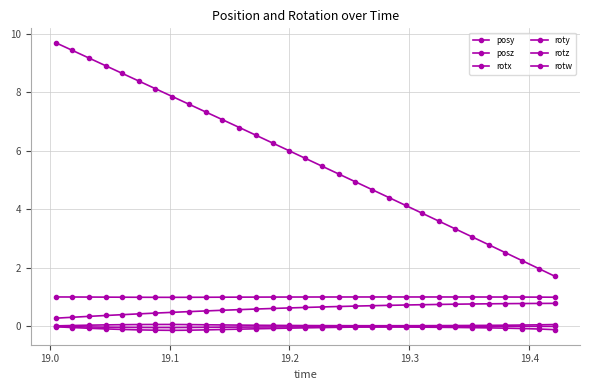

How many categories are shown in the chart?

31